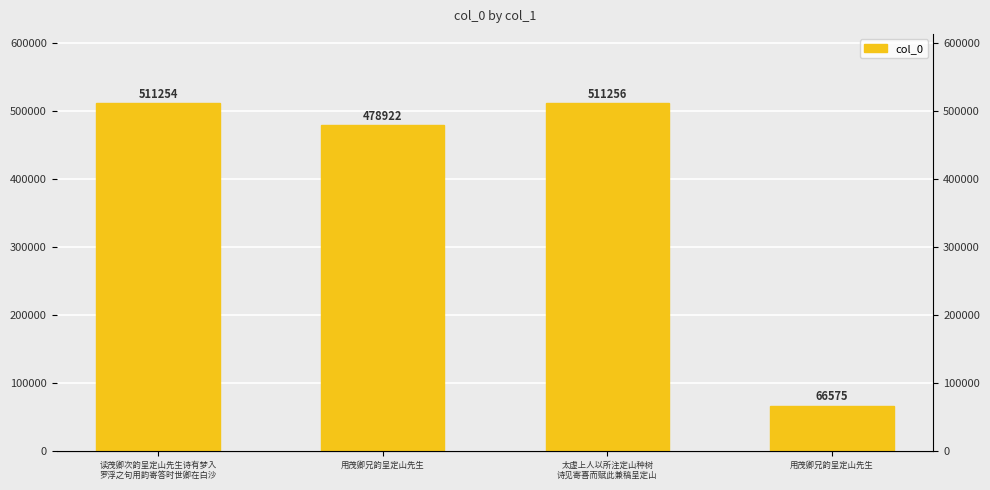

Reading right to left, transcribe all the data shown in this chart.

66575	511256	478922	511254